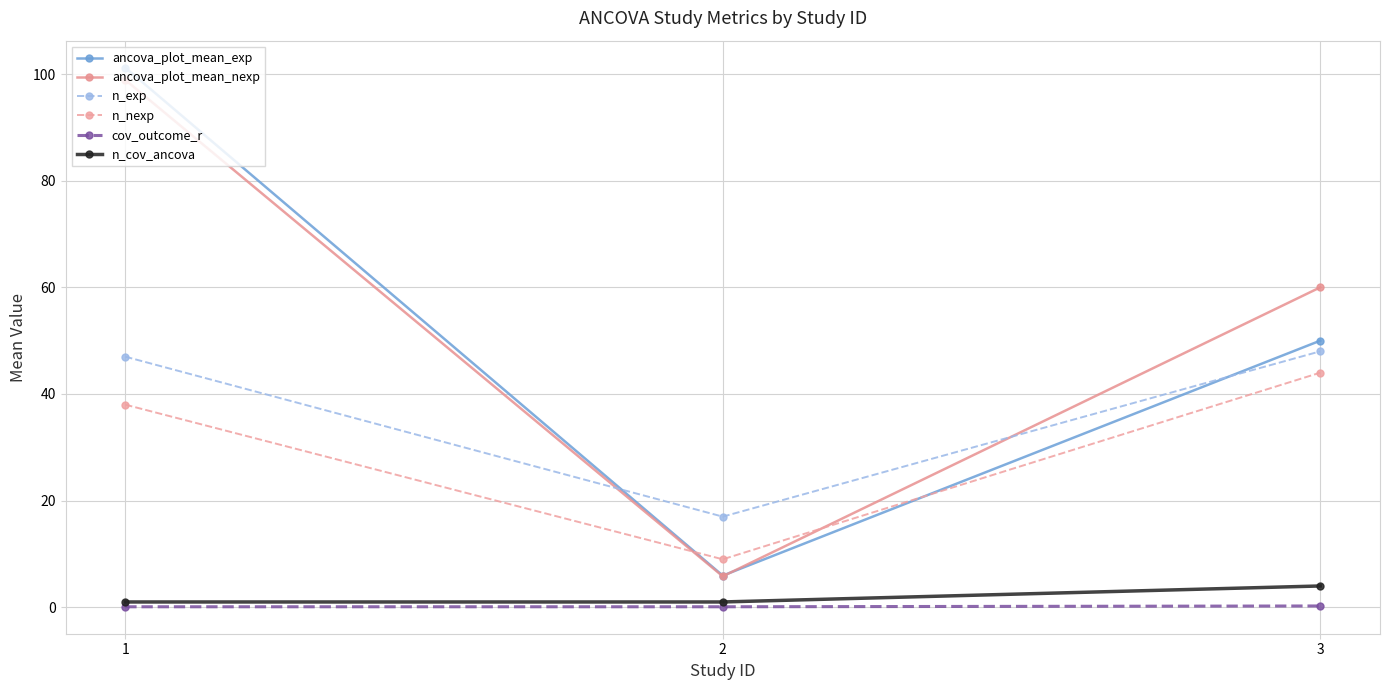

The value of n_exp at 3 is 72.2. True or false?

False